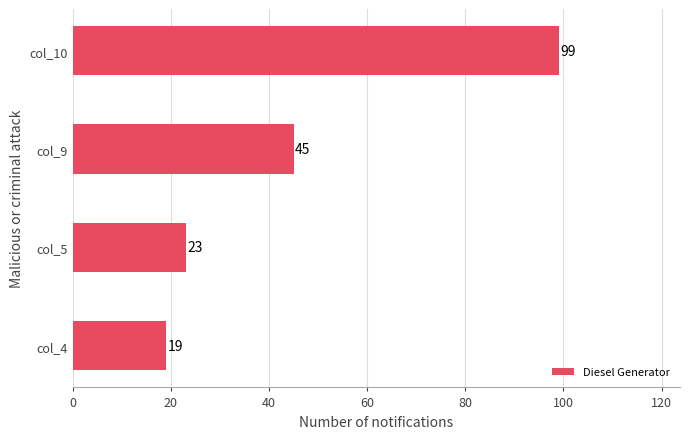

What is the difference between the second highest and second lowest values?

22